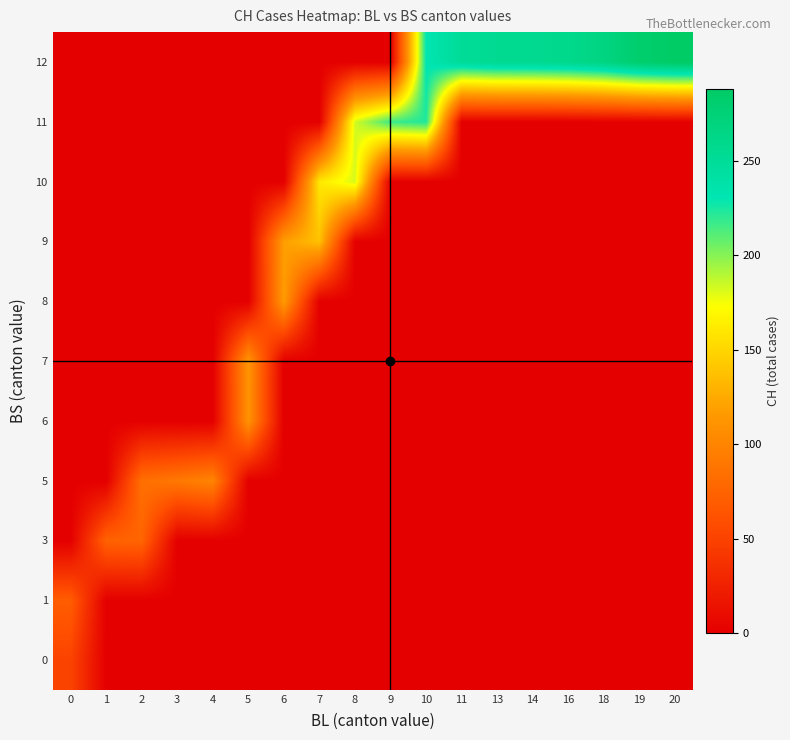

Reading right to left, extract all data points from this chart.

0: 20=0	19=0	18=0	16=0	14=0	13=0	11=0	10=0	9=0	8=0	7=0	6=0	5=0	4=0	3=0	2=0	1=0	0=51
1: 20=0	19=0	18=0	16=0	14=0	13=0	11=0	10=0	9=0	8=0	7=0	6=0	5=0	4=0	3=0	2=0	1=0	0=70
3: 20=0	19=0	18=0	16=0	14=0	13=0	11=0	10=0	9=0	8=0	7=0	6=0	5=0	4=0	3=0	2=76	1=74	0=0
5: 20=0	19=0	18=0	16=0	14=0	13=0	11=0	10=0	9=0	8=0	7=0	6=0	5=0	4=100	3=91	2=84	1=0	0=0
6: 20=0	19=0	18=0	16=0	14=0	13=0	11=0	10=0	9=0	8=0	7=0	6=0	5=111	4=0	3=0	2=0	1=0	0=0
7: 20=0	19=0	18=0	16=0	14=0	13=0	11=0	10=0	9=0	8=0	7=0	6=0	5=113	4=0	3=0	2=0	1=0	0=0
8: 20=0	19=0	18=0	16=0	14=0	13=0	11=0	10=0	9=0	8=0	7=0	6=117	5=0	4=0	3=0	2=0	1=0	0=0
9: 20=0	19=0	18=0	16=0	14=0	13=0	11=0	10=0	9=0	8=0	7=138	6=119	5=0	4=0	3=0	2=0	1=0	0=0
10: 20=0	19=0	18=0	16=0	14=0	13=0	11=0	10=0	9=0	8=182	7=160	6=0	5=0	4=0	3=0	2=0	1=0	0=0
11: 20=0	19=0	18=0	16=0	14=0	13=0	11=0	10=223	9=217	8=183	7=0	6=0	5=0	4=0	3=0	2=0	1=0	0=0
12: 20=288	19=282	18=267	16=259	14=256	13=255	11=250	10=231	9=0	8=0	7=0	6=0	5=0	4=0	3=0	2=0	1=0	0=0